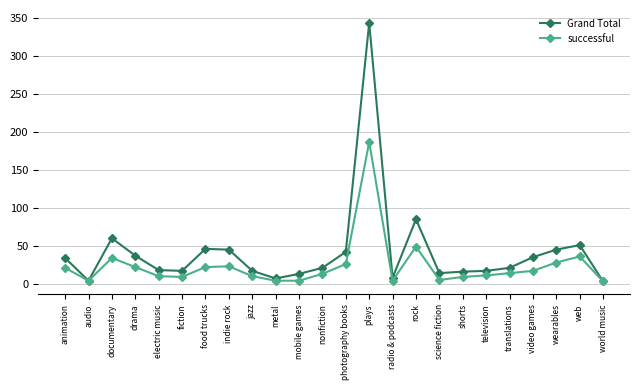

At which label is successful closest to 95?

rock